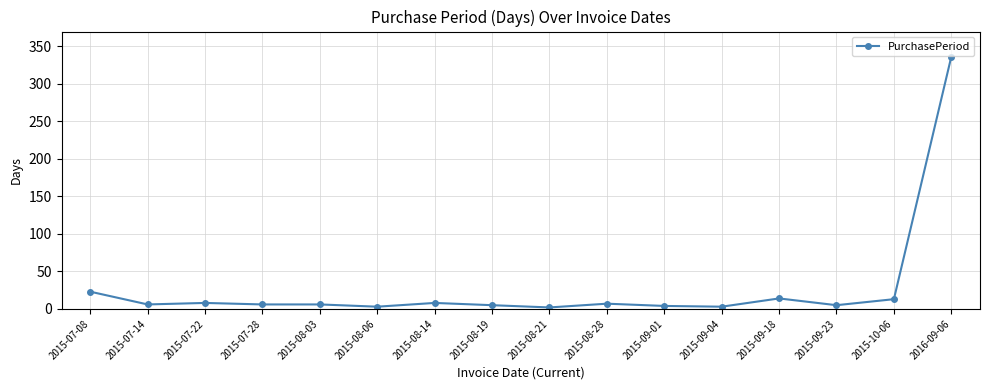

Where does the data first go above 6?

2015-07-08